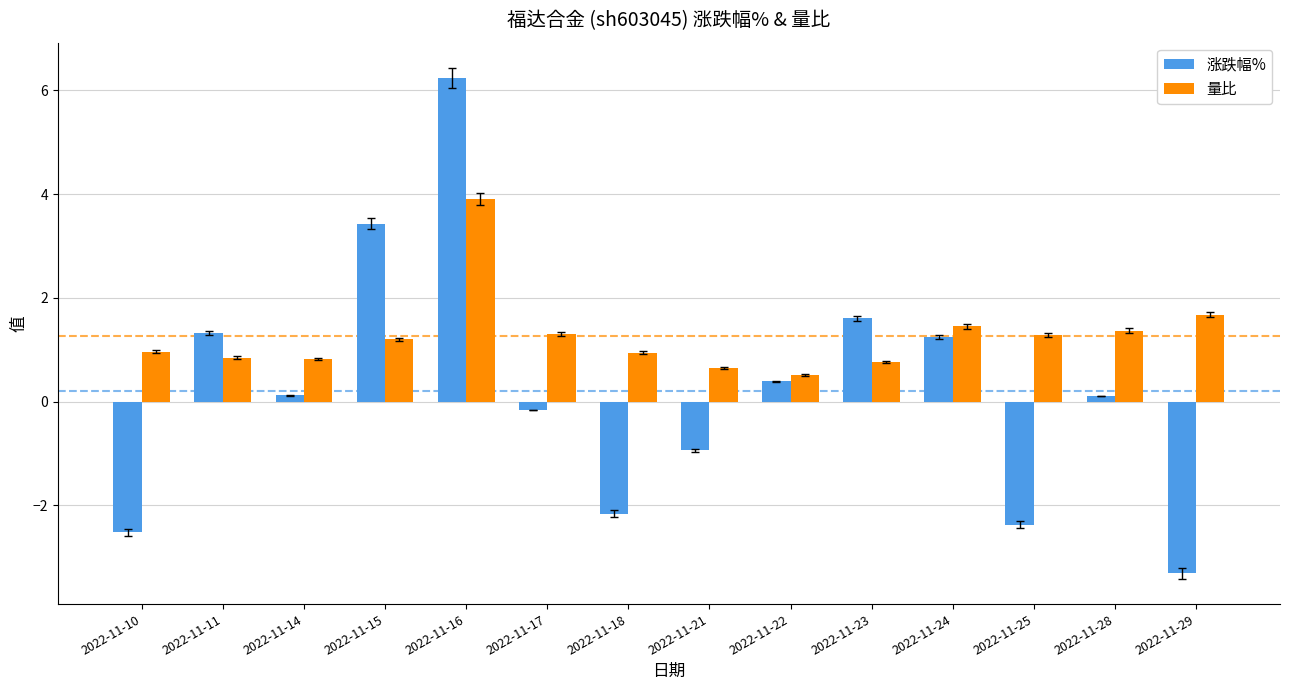

What is the total value across all series at 2022-11-14?

0.9